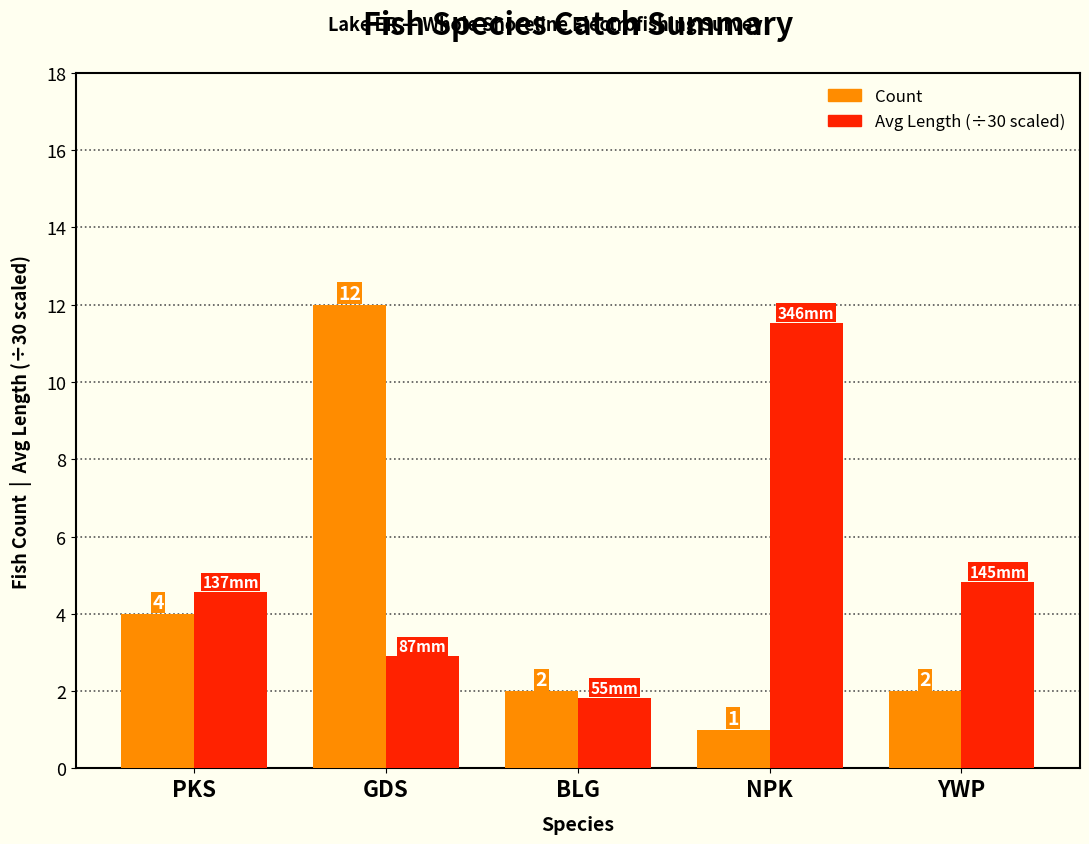

At which category is the sum across all series the highest?

GDS